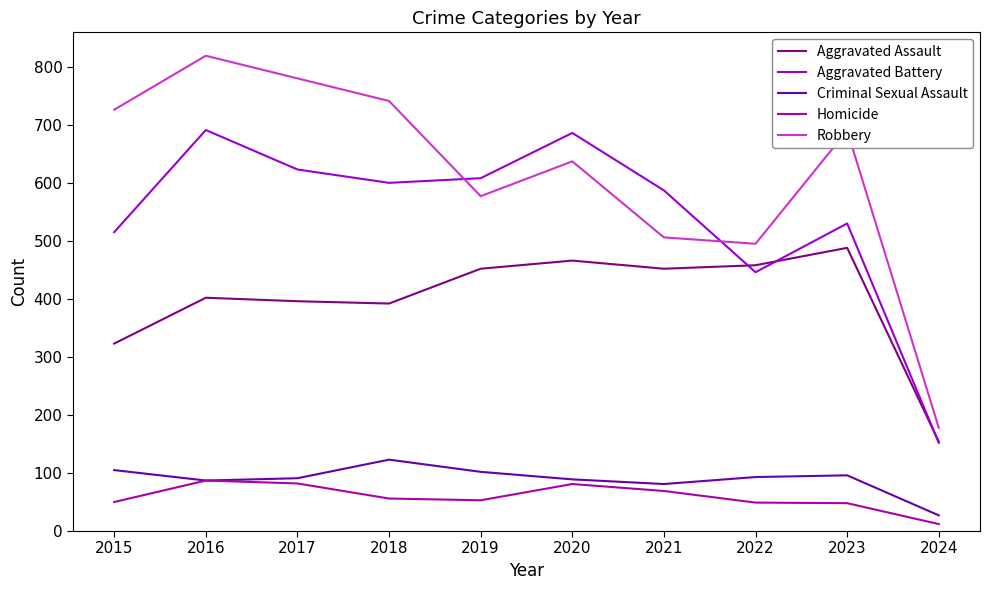

Which category has the highest value in the Criminal Sexual Assault series?

2018